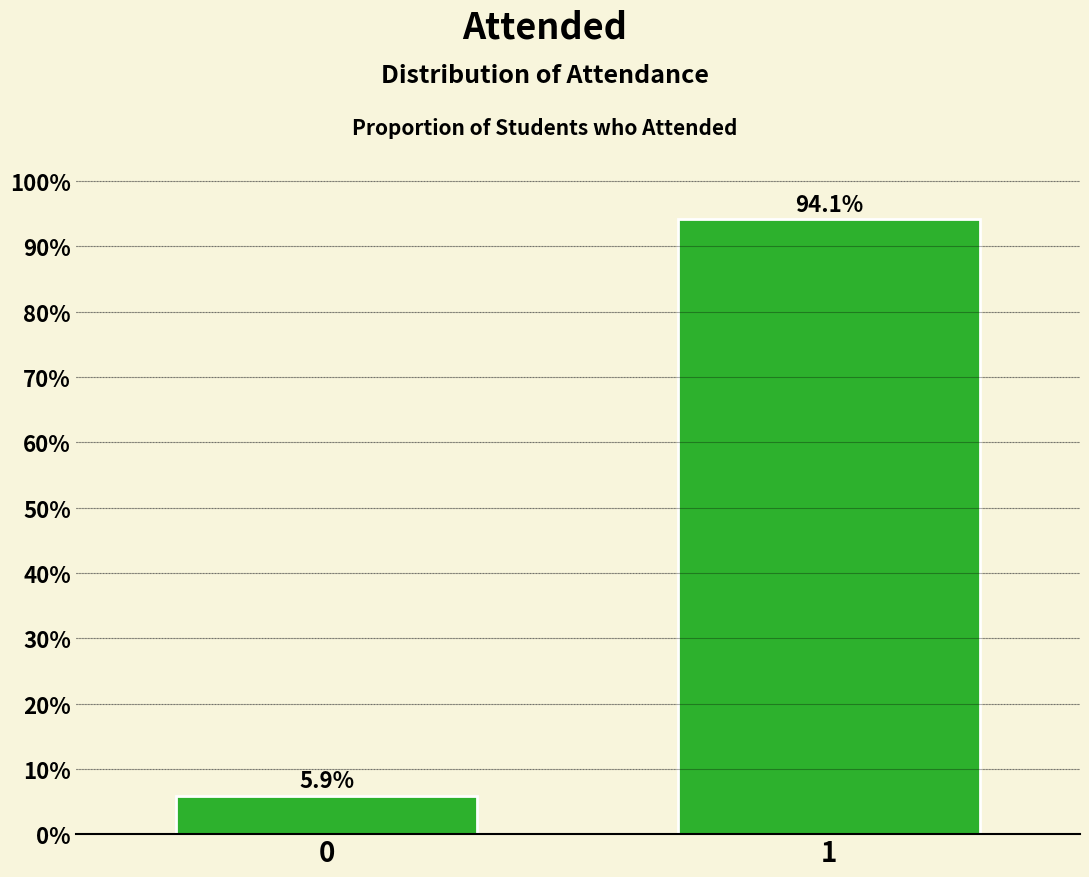

Reading left to right, extract all data points from this chart.

0=5.9	1=94.1